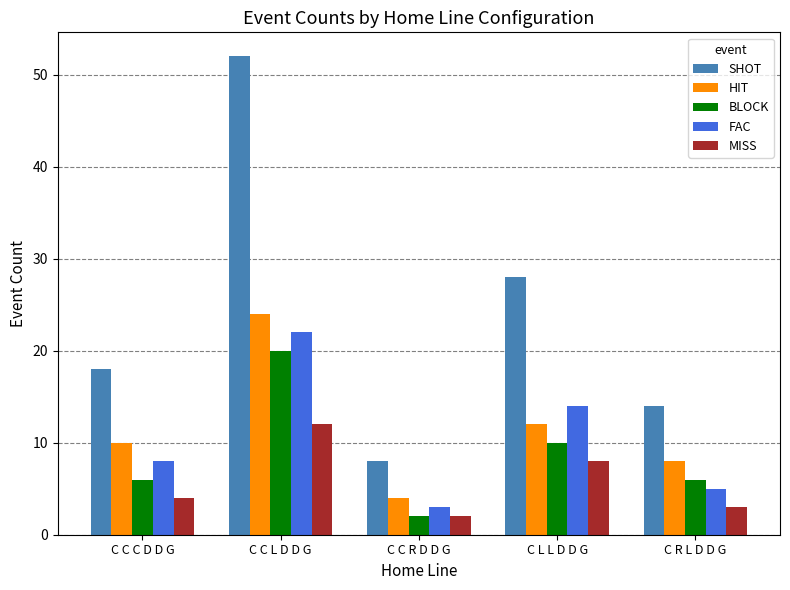

At C R L D D G, list the series in order from smallest to largest.

MISS, FAC, BLOCK, HIT, SHOT